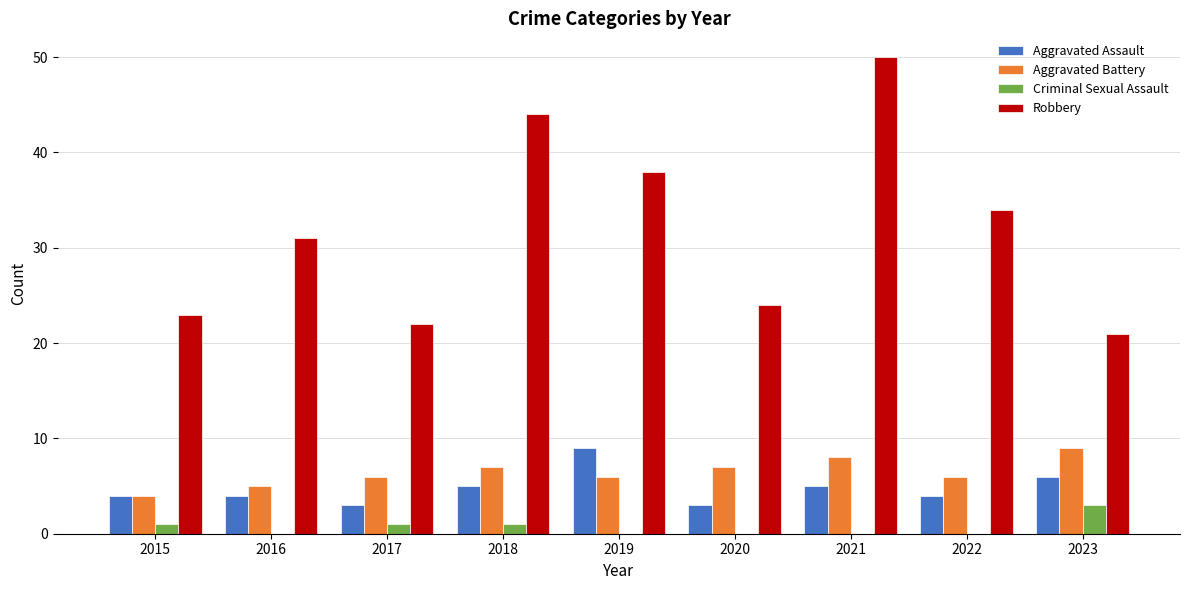

What is the maximum value for Aggravated Battery?

9